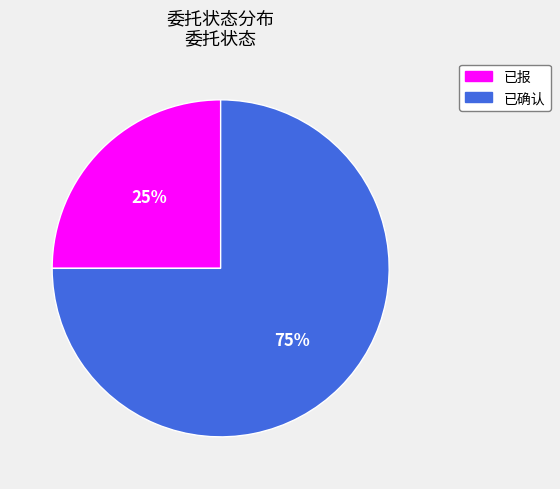

Is the sum of 已报 and 已确认 greater than half?

Yes